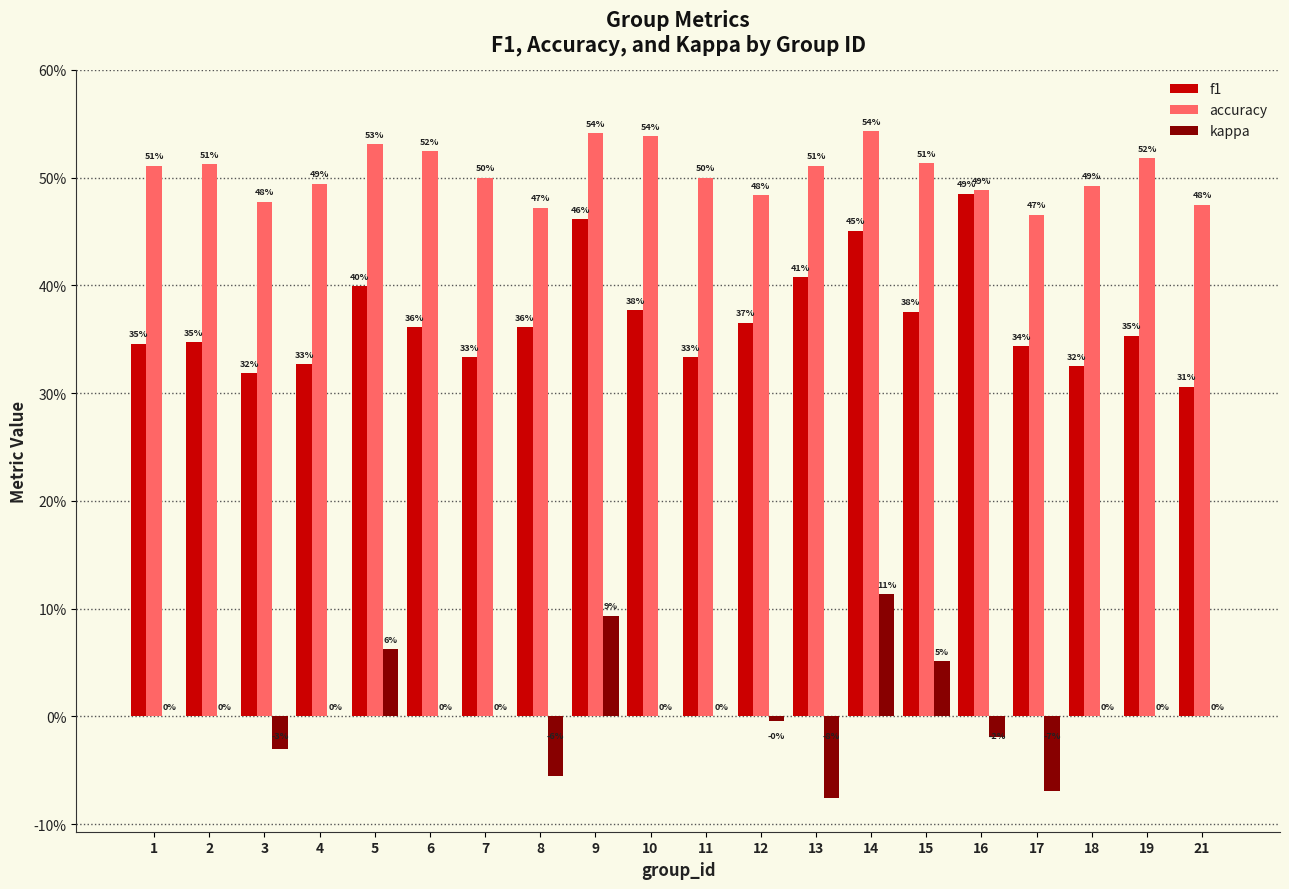

Count the f1 values in the range 0 to 1.

20